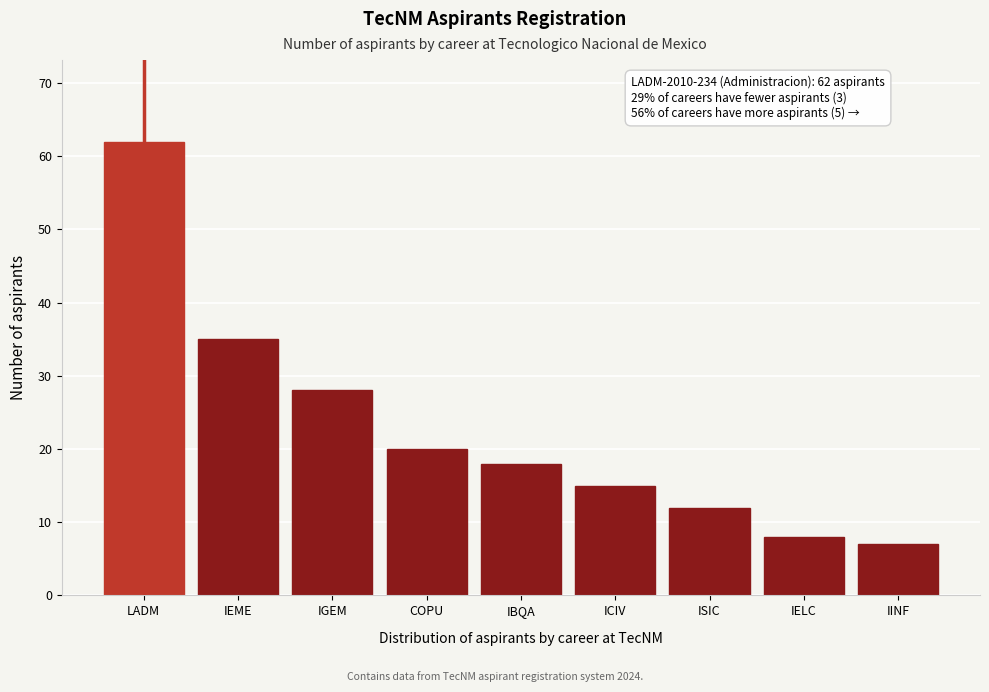

Reading left to right, what are all the values shown in this chart?

62	35	28	20	18	15	12	8	7